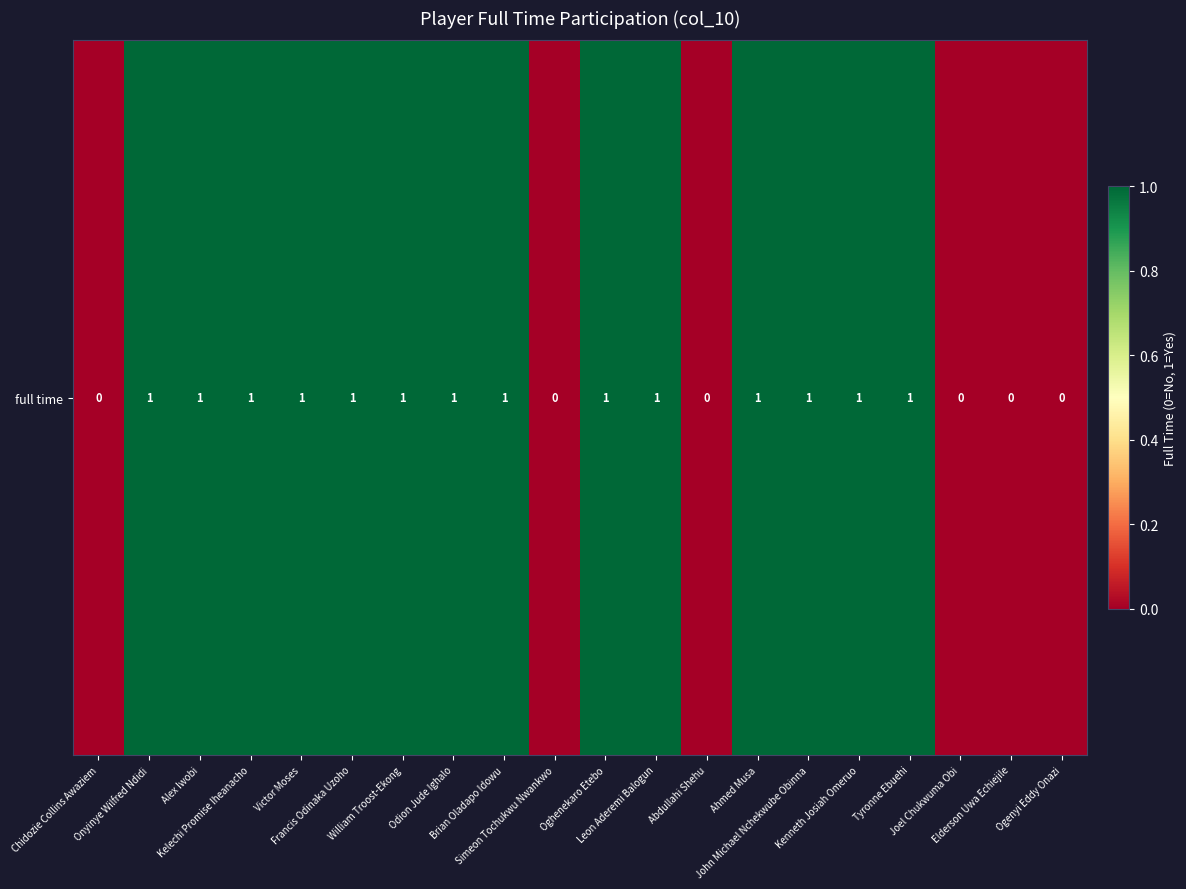

Reading left to right, extract all data points from this chart.

Chidozie Collins Awaziem=0	Onyinye Wilfred Ndidi=1	Alex Iwobi=1	Kelechi Promise Iheanacho=1	Victor Moses=1	Francis Odinaka Uzoho=1	William Troost-Ekong=1	Odion Jude Ighalo=1	Brian Oladapo Idowu=1	Simeon Tochukwu Nwankwo=0	Oghenekaro Etebo=1	Leon Aderemi Balogun=1	Abdullahi Shehu=0	Ahmed Musa=1	John Michael Nchekwube Obinna=1	Kenneth Josiah Omeruo=1	Tyronne Ebuehi=1	Joel Chukwuma Obi=0	Elderson Uwa Echiejile=0	Ogenyi Eddy Onazi=0